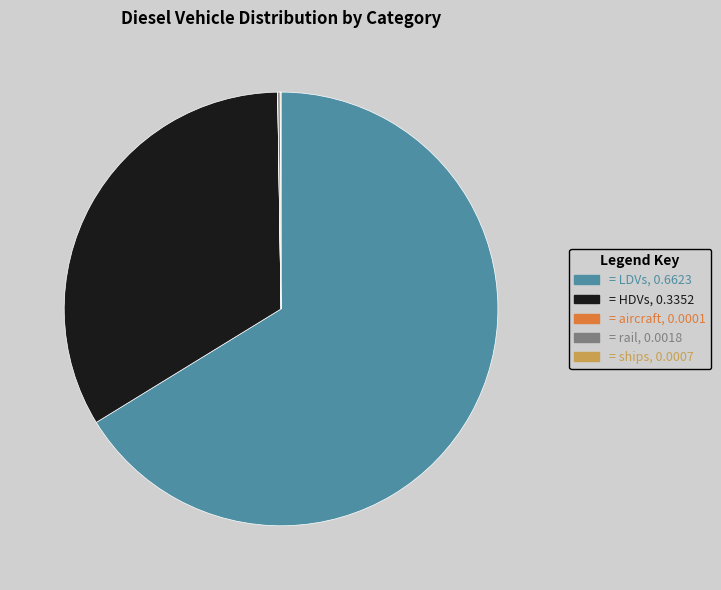

Which slice is the smallest?

aircraft